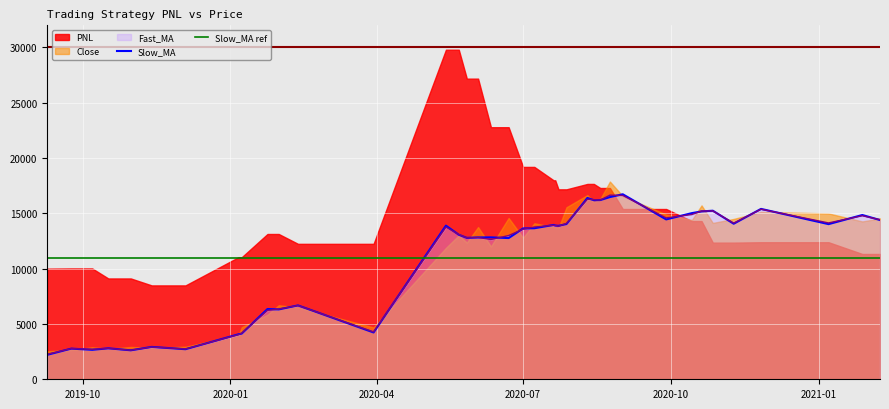

What is the minimum value for Slow_MA ref?

11000.0